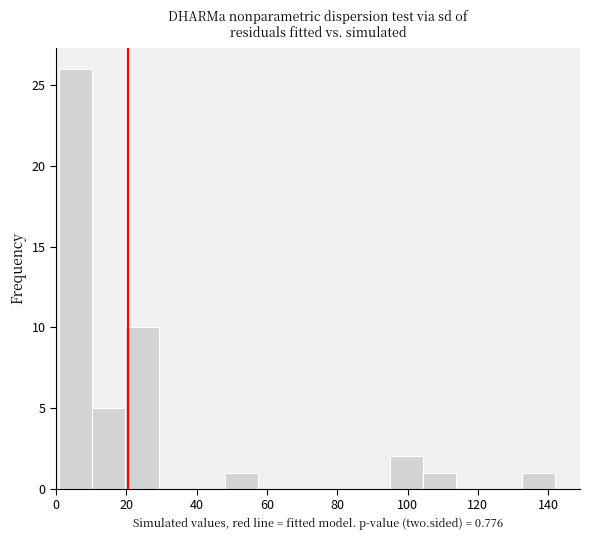

Reading left to right, transcribe this chart: for each bar, give the range it covers on the x-axis and its height. Neither the bar edges nor the heights are printed on the chart, so give them approximately, as read against the axes.

1.0 to 10.4: 26
10.4 to 19.8: 5
19.8 to 29.2: 10
29.2 to 38.6: 0
38.6 to 48.0: 0
48.0 to 57.4: 1
57.4 to 66.8: 0
66.8 to 76.2: 0
76.2 to 85.6: 0
85.6 to 95.0: 0
95.0 to 104.4: 2
104.4 to 113.8: 1
113.8 to 123.2: 0
123.2 to 132.6: 0
132.6 to 142.0: 1